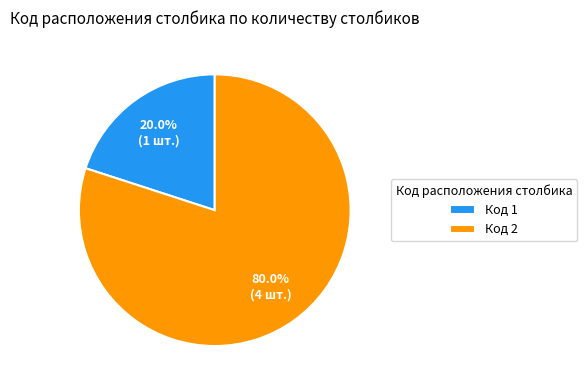

How many segments does this pie chart have?

2